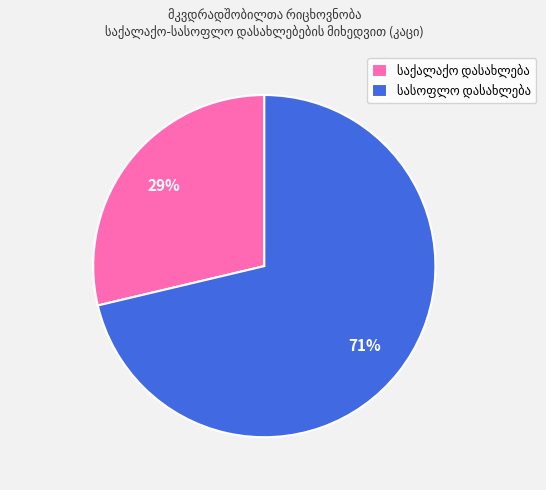

How many slices are in this pie chart?

2